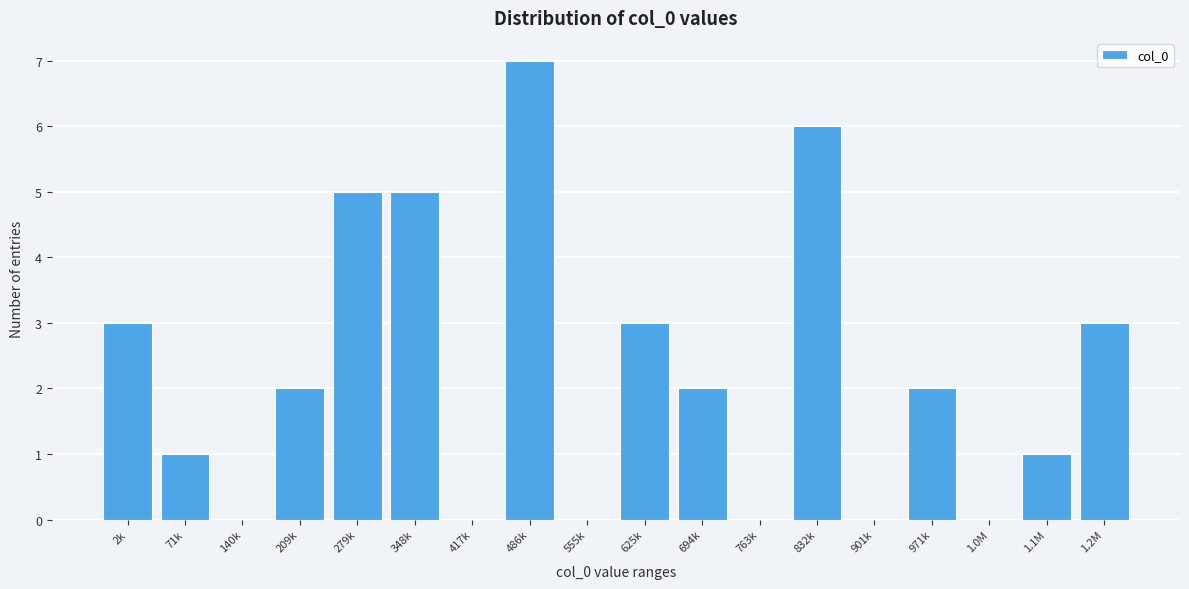

Reading left to right, extract all data points from this chart.

2k=3	71k=1	140k=0	209k=2	279k=5	348k=5	417k=0	486k=7	555k=0	625k=3	694k=2	763k=0	832k=6	901k=0	971k=2	1.0M=0	1.1M=1	1.2M=3